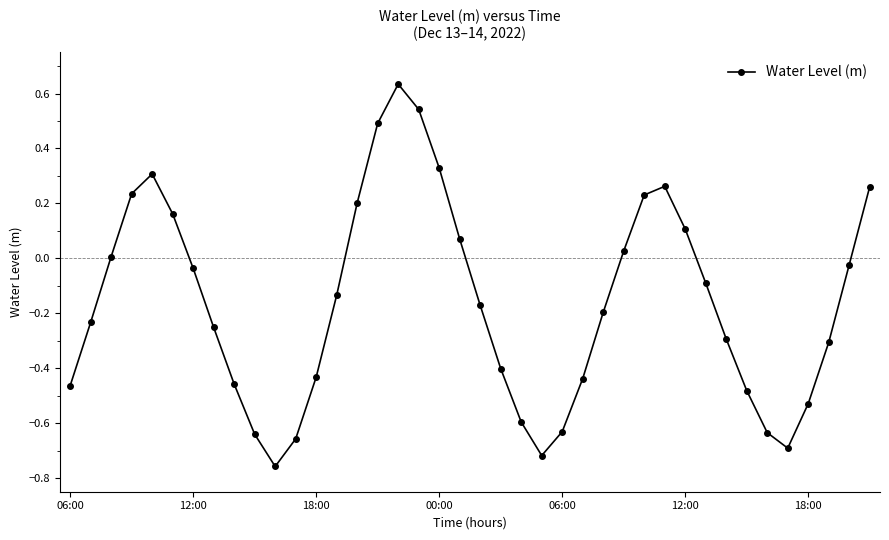

True or false: there are more than 2 points higher than both neighbors.

True